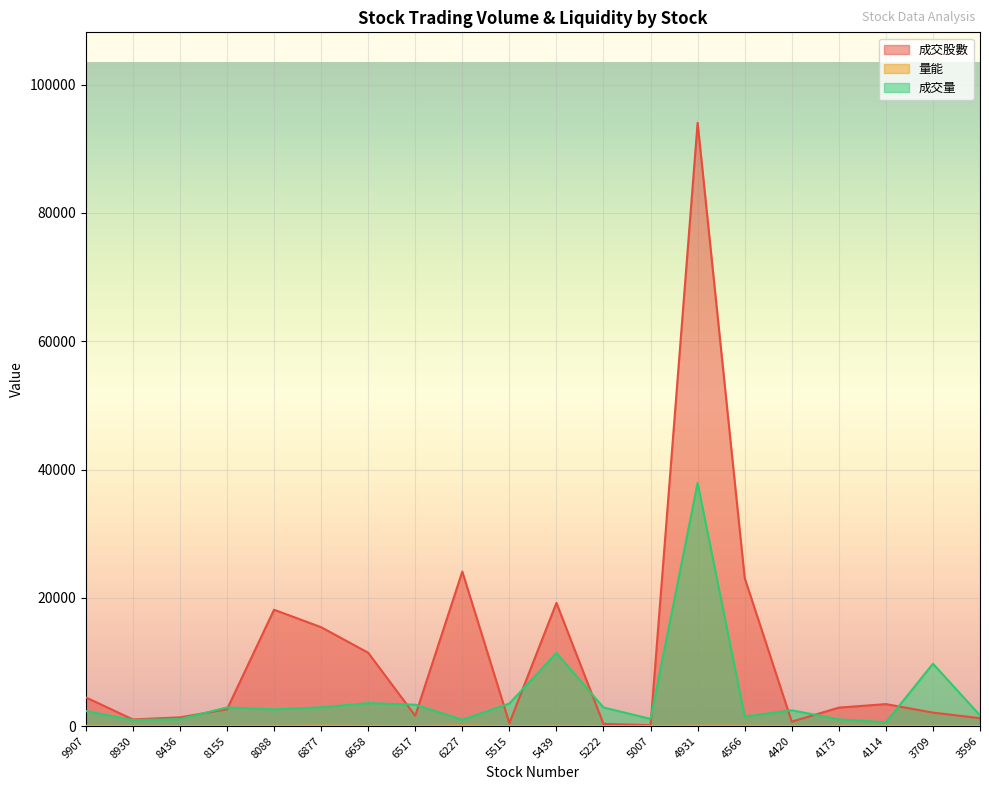

True or false: 量能 has a value of 4.6 at 5222.

True